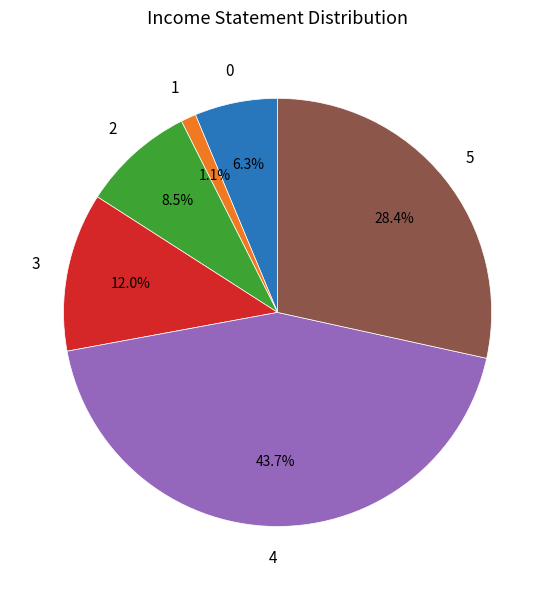

How many slices are in this pie chart?

6